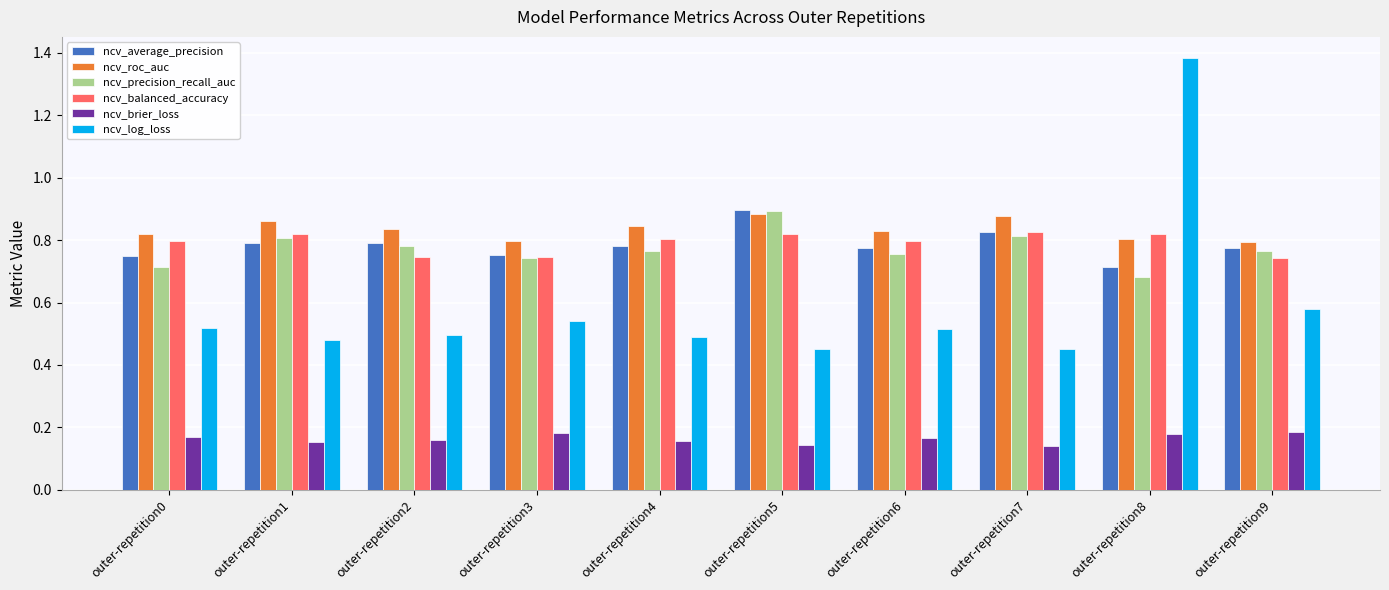

How many ncv_average_precision values are between 0 and 1?

10